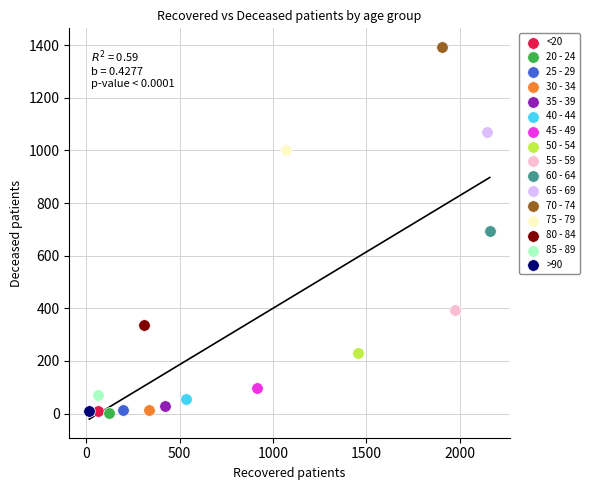

What are all the series names shown in the legend?

<20, 20 - 24, 25 - 29, 30 - 34, 35 - 39, 40 - 44, 45 - 49, 50 - 54, 55 - 59, 60 - 64, 65 - 69, 70 - 74, 75 - 79, 80 - 84, 85 - 89, >90